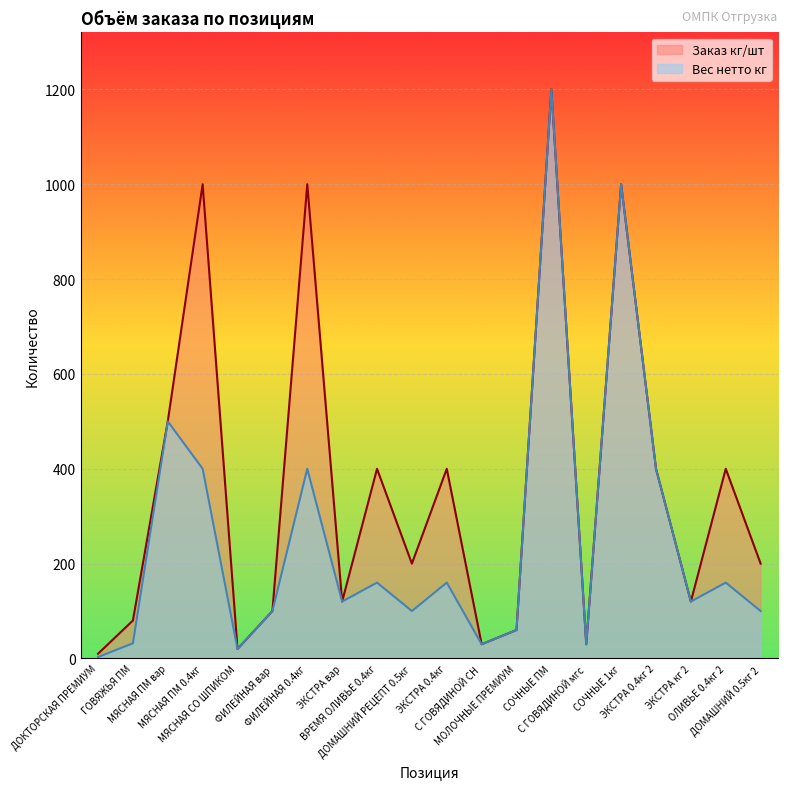

What is the approximate value of Заказ кг/шт at МЯСНАЯ ПМ 0.4кг?

1000.0